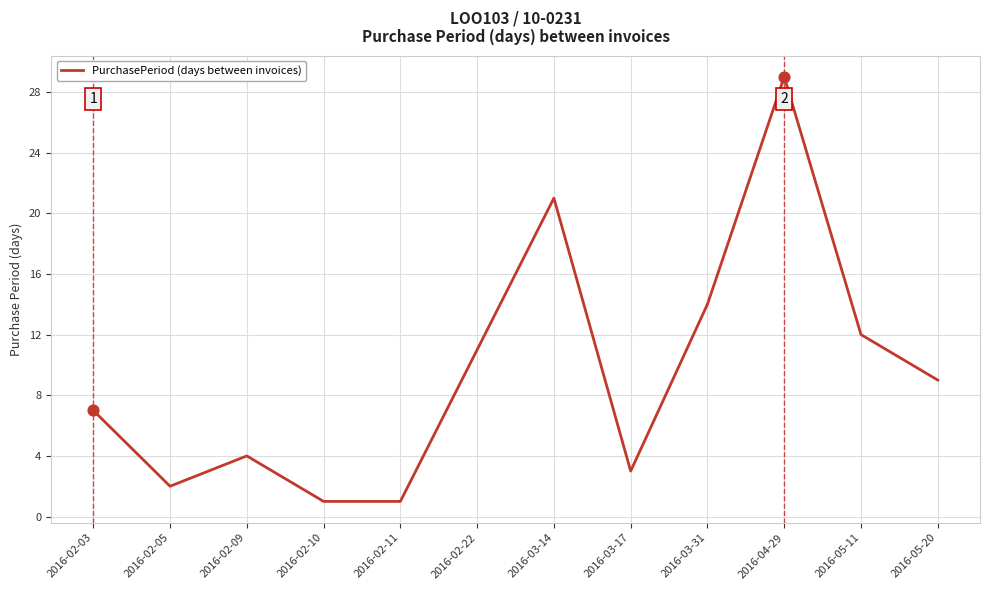

What is the change in value from 2016-02-03 to 2016-02-10?

-6